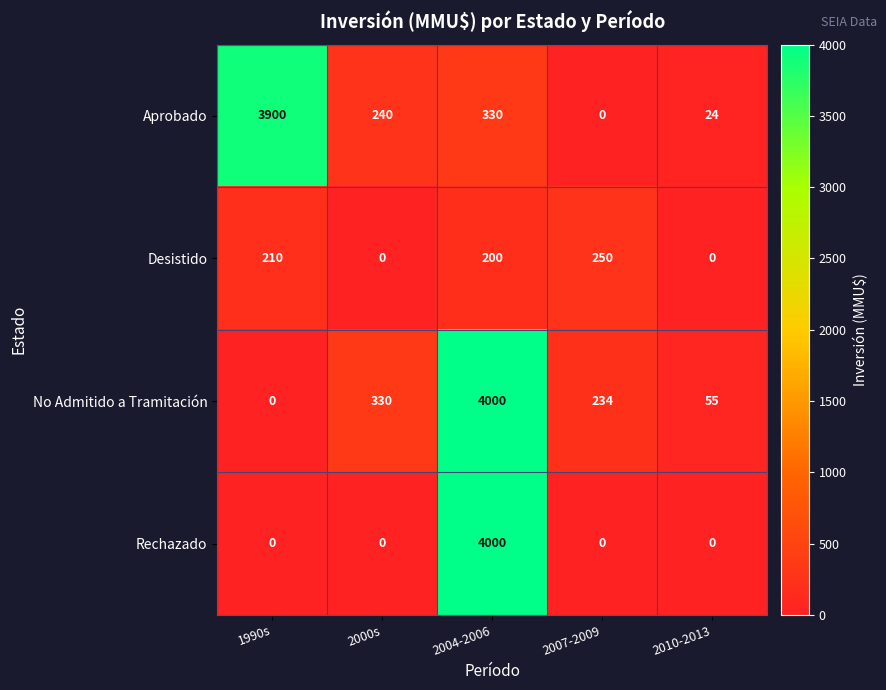

What is the spread (max minus min) of values at 2004-2006?

3800